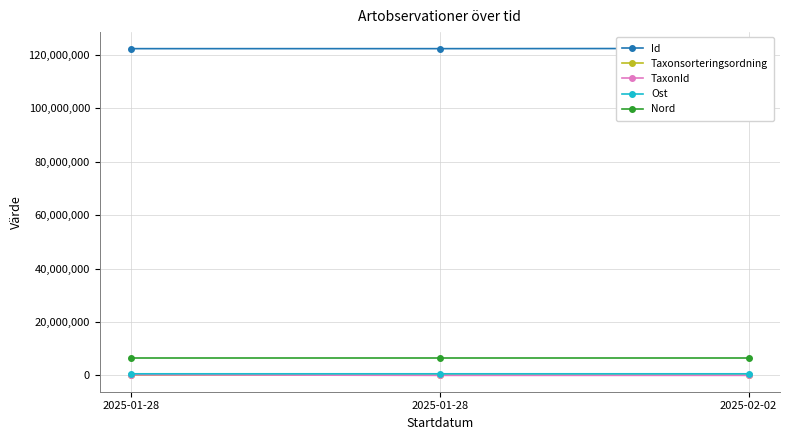

At which category is the sum across all series the highest?

2025-01-28